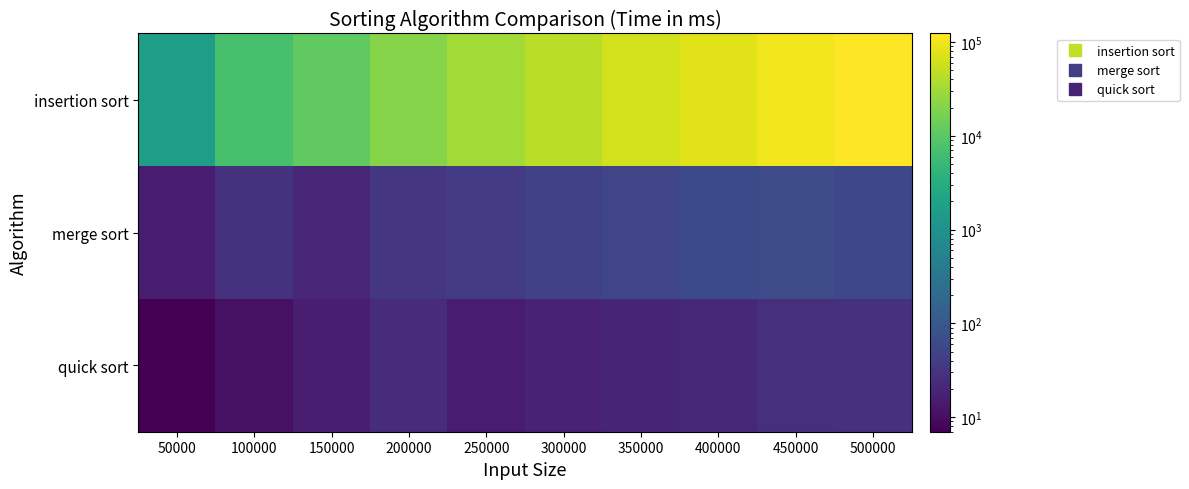

How many data points does each series have?

10